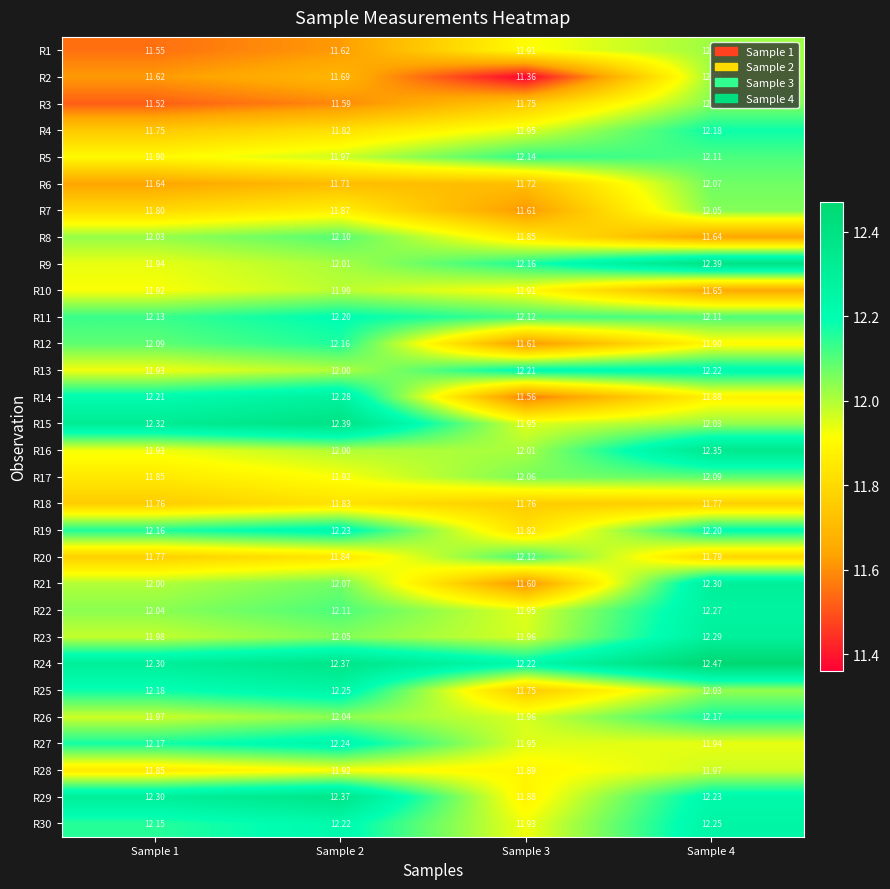

At how many categories does at least one series exceed 11?

4